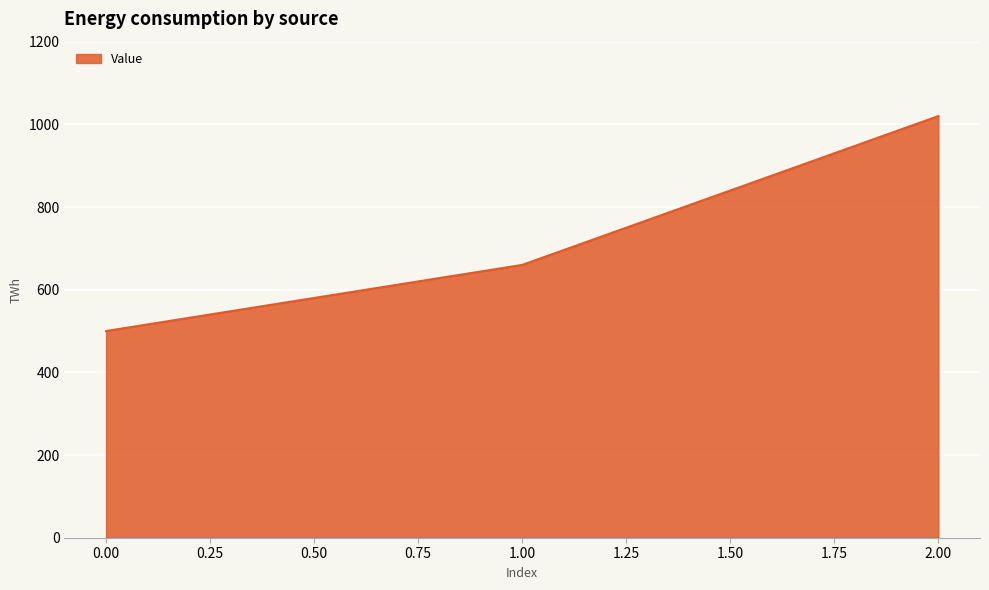

Rank the categories by value from highest to lowest.

2.00, 1.00, 0.00